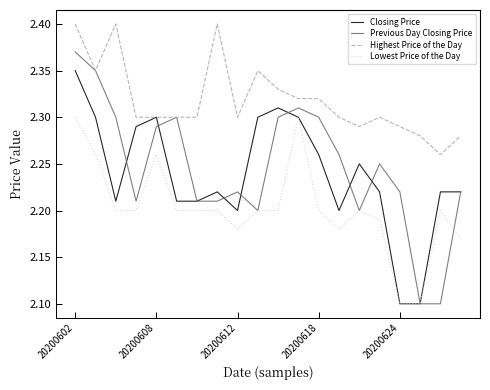

In Previous Day Closing Price, how many points are higher than both neighbors (excluding endpoints)?

4